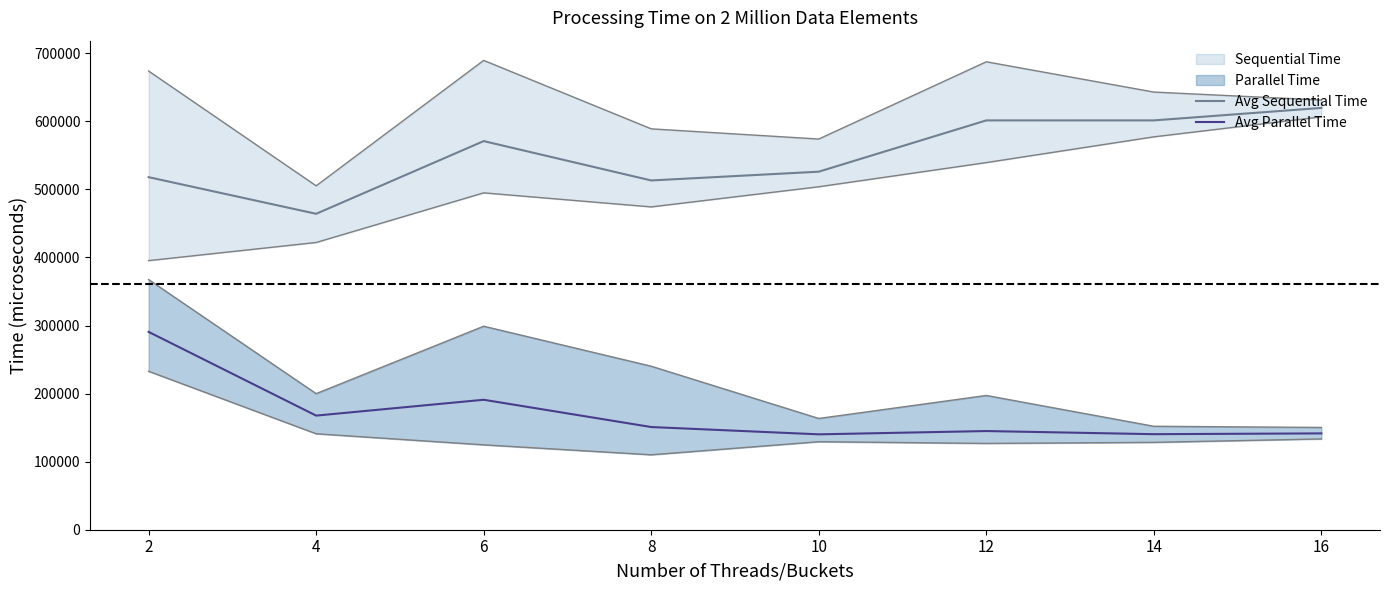

Reading left to right, transcribe all the data shown in this chart.

Avg Sequential Time: 2=517971.2	4=464151.6	6=570971.8	8=513137.0	10=526023.2	12=601363.2	14=601381.6	16=619711.8
Avg Parallel Time: 2=290664.2	4=167649.0	6=190940.2	8=150861.4	10=140140.6	12=144975.2	14=140374.0	16=141530.2